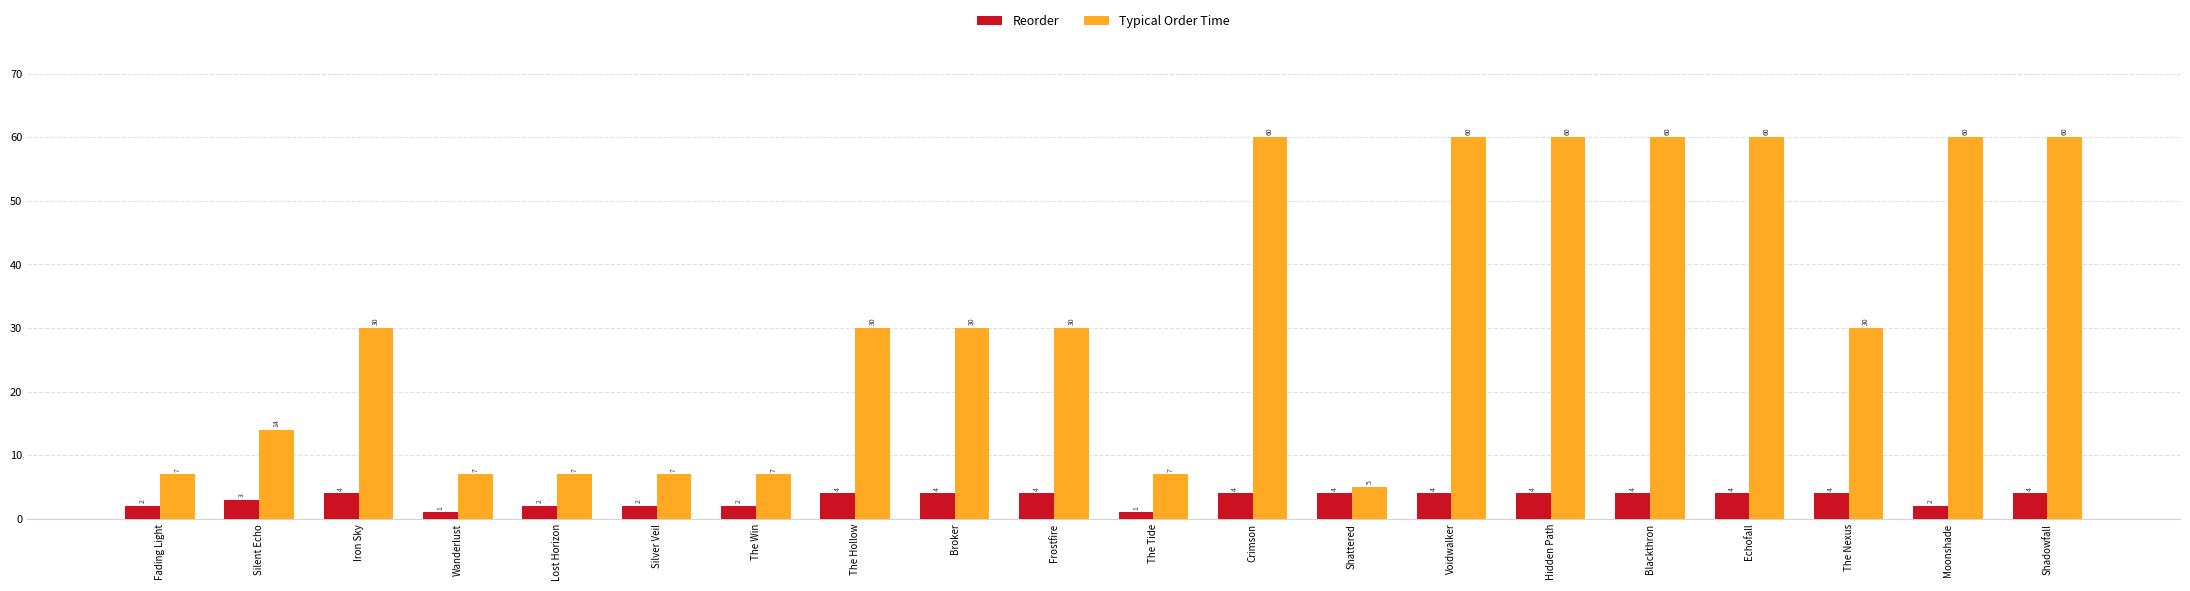

What is the label of the 5th bar from the right?

Blackthron